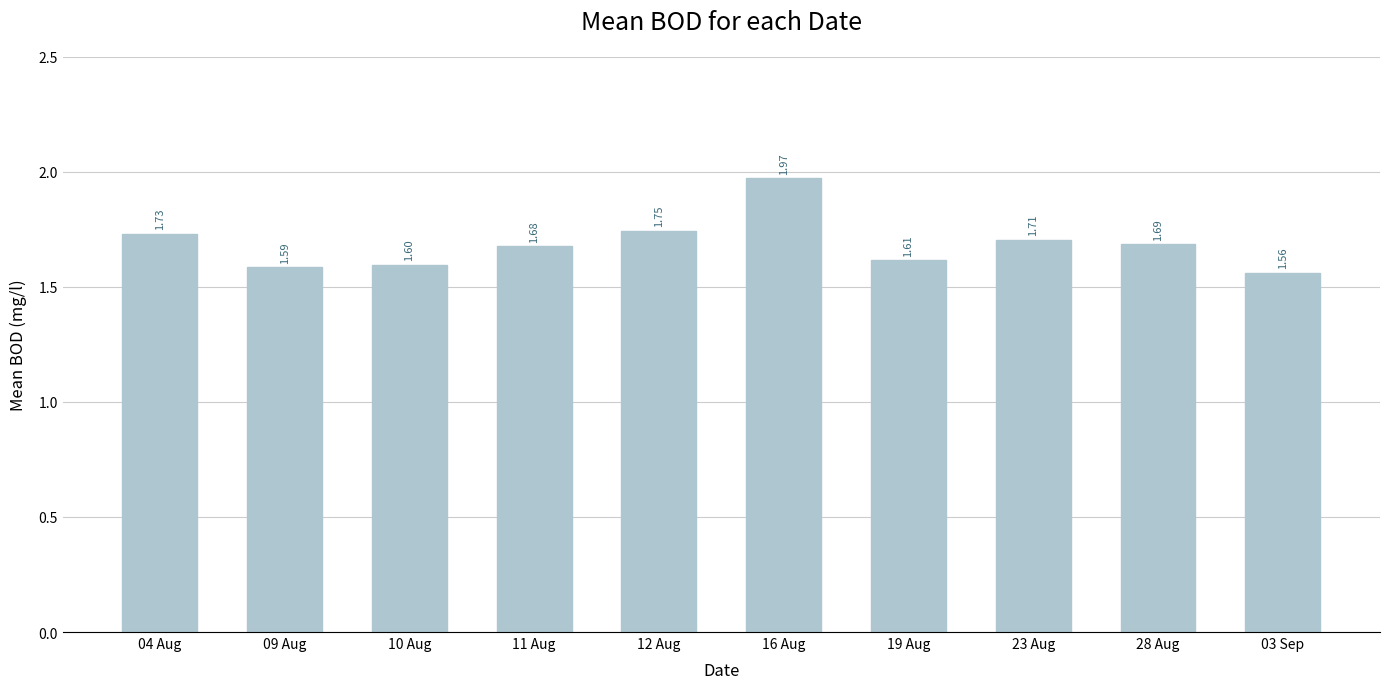

What is the minimum value shown in the chart?

1.6